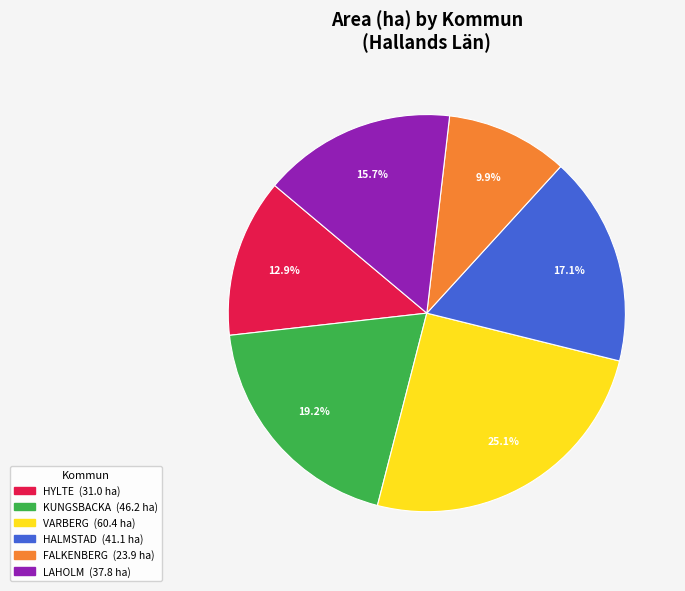

To the nearest percent, what is the difference between the LAHOLM and HYLTE slice percentages?

3%